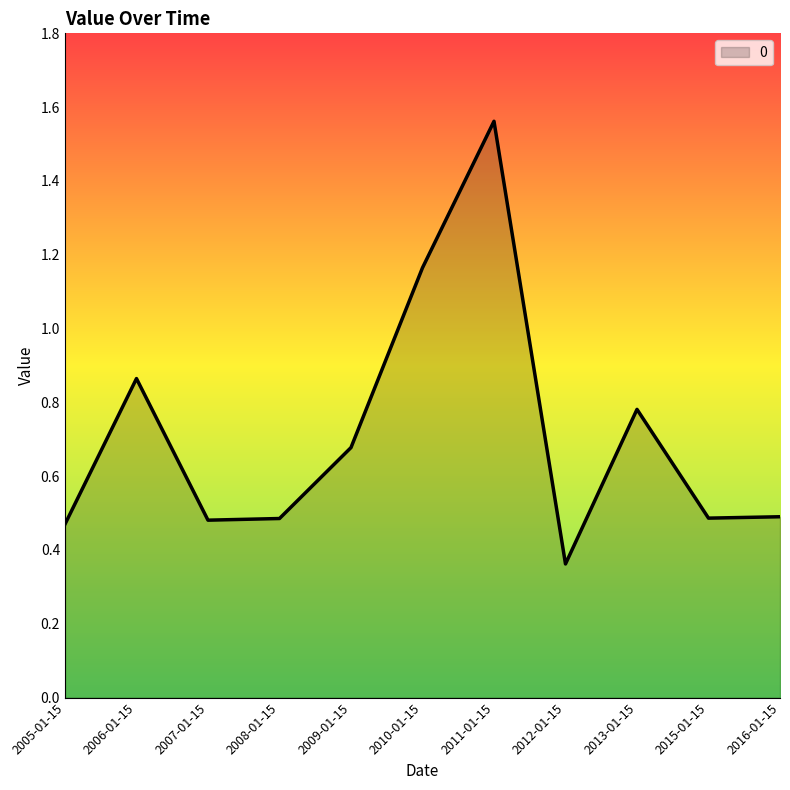

Which label corresponds to the smallest value in the chart?

2012-01-15